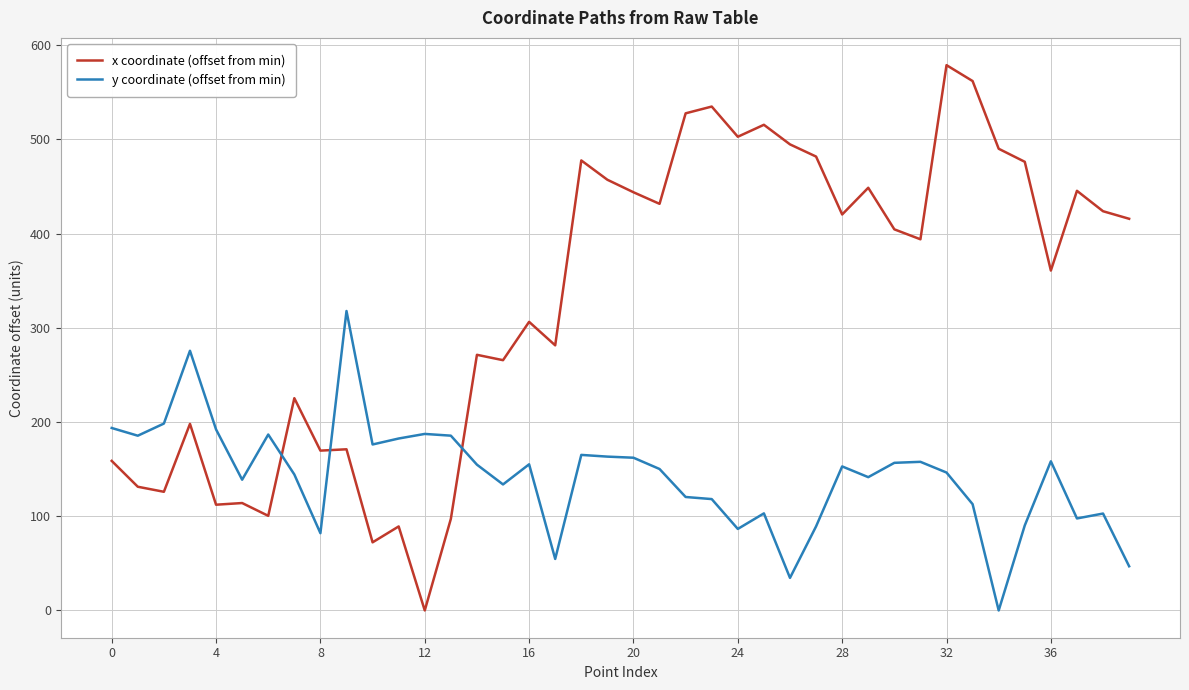

What are all the series names shown in the legend?

x coordinate (offset from min), y coordinate (offset from min)